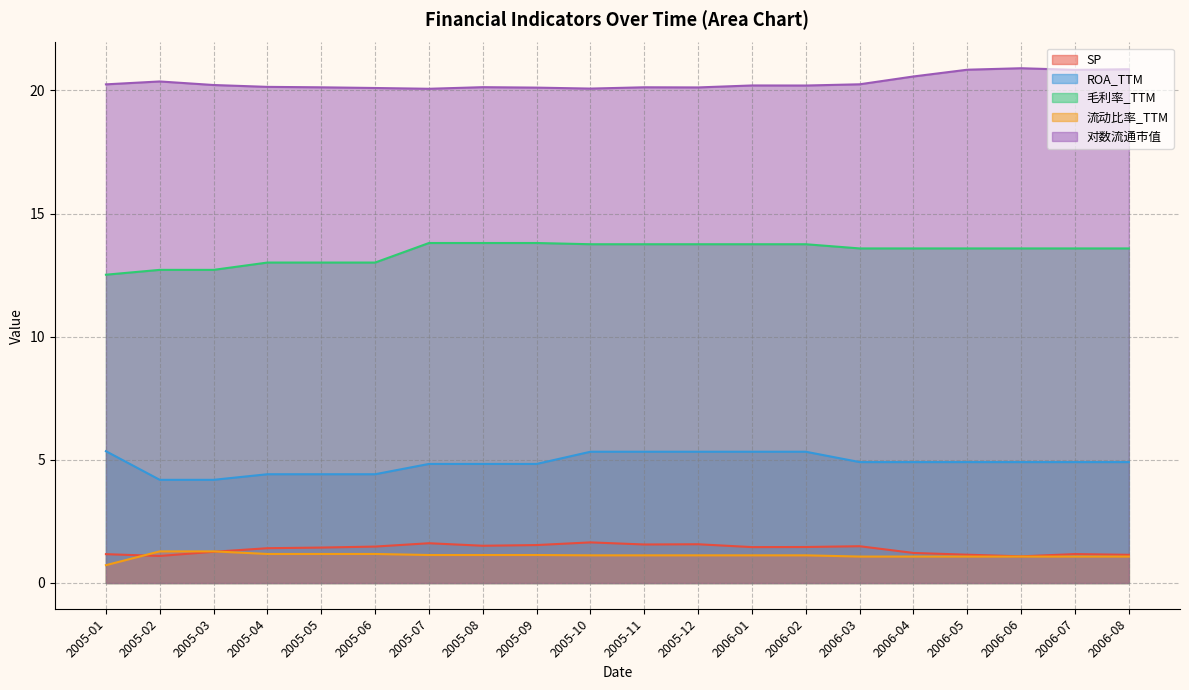

What position from the left is 2006-04?

16